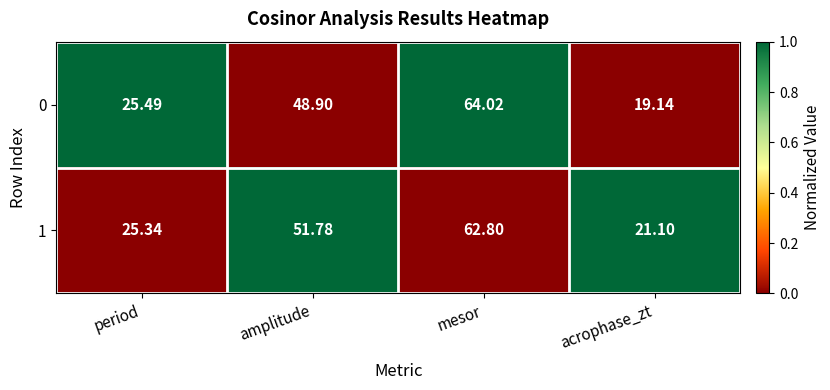

What is the maximum value shown in the chart?

64.0